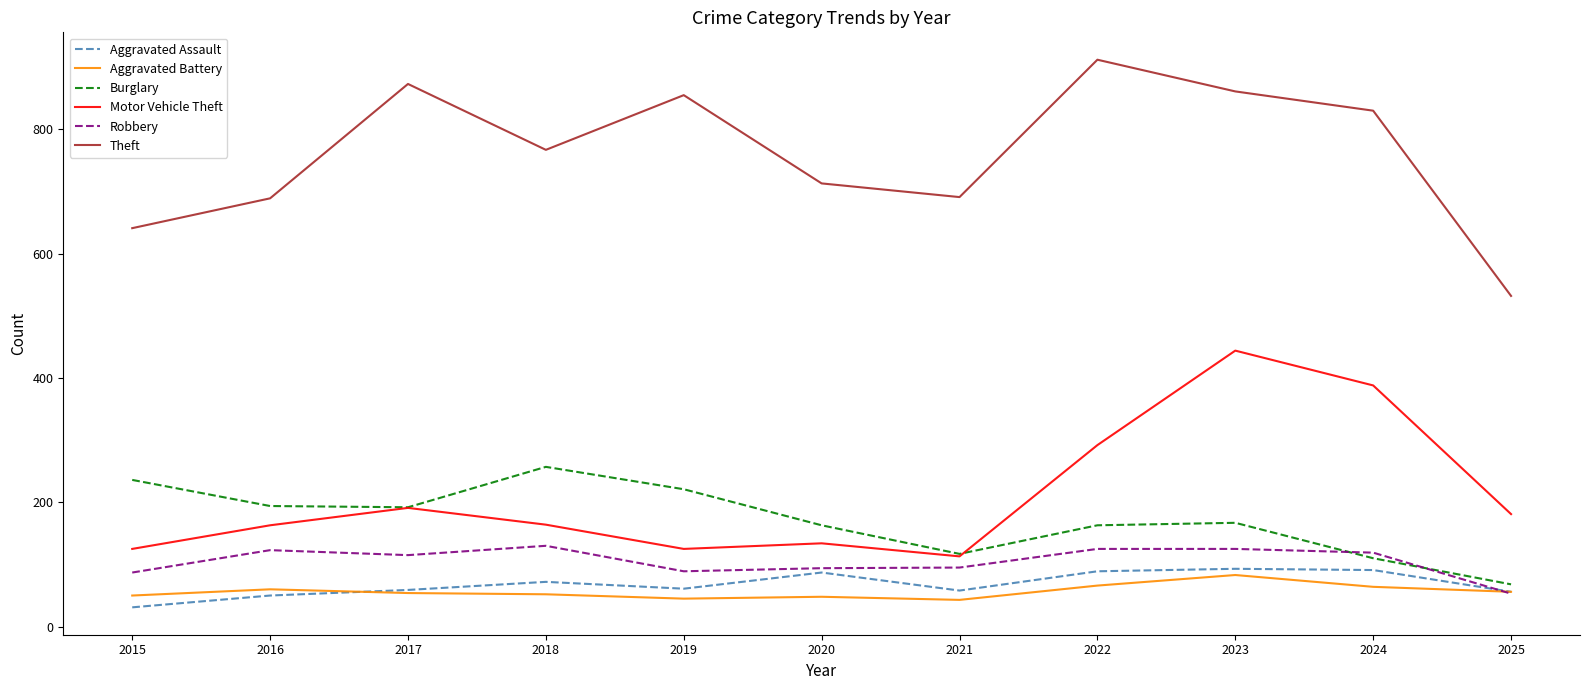

True or false: Theft and Burglary intersect in this chart.

False